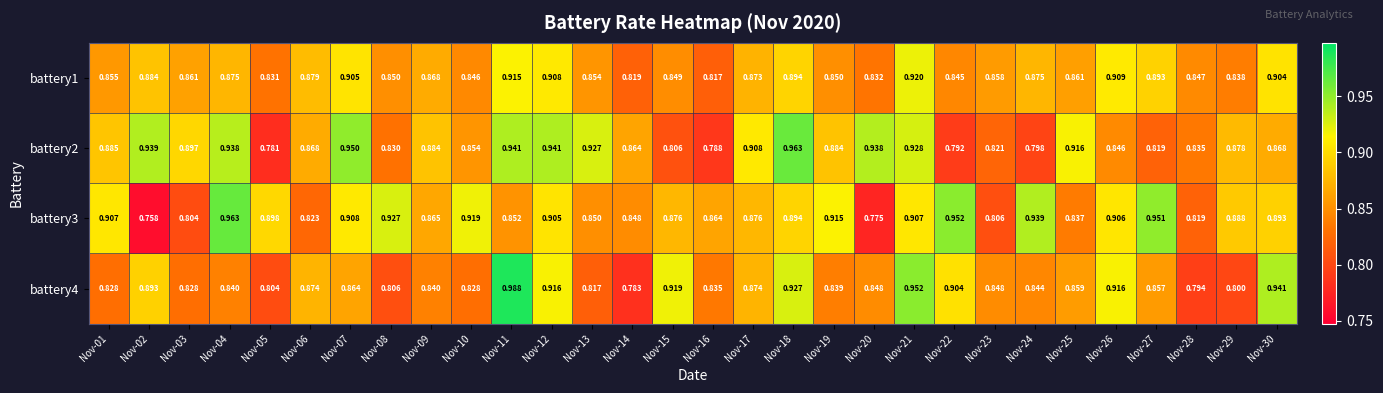

Is the value of battery3 at Nov-30 greater than the value of battery4 at Nov-21?

No